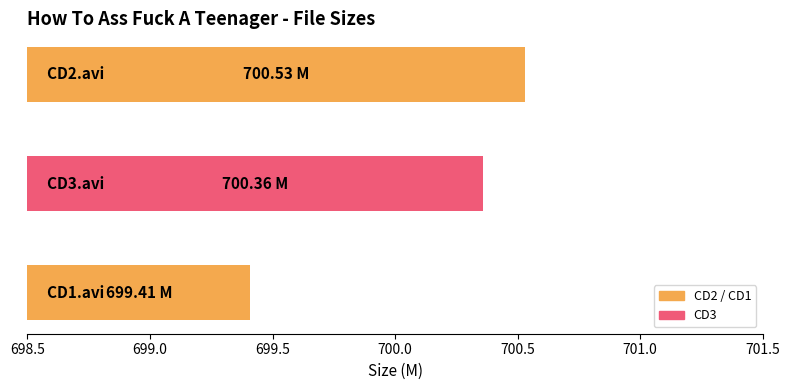

Approximately how many times larger is the value at CD2.avi compared to CD1.avi?

1.0